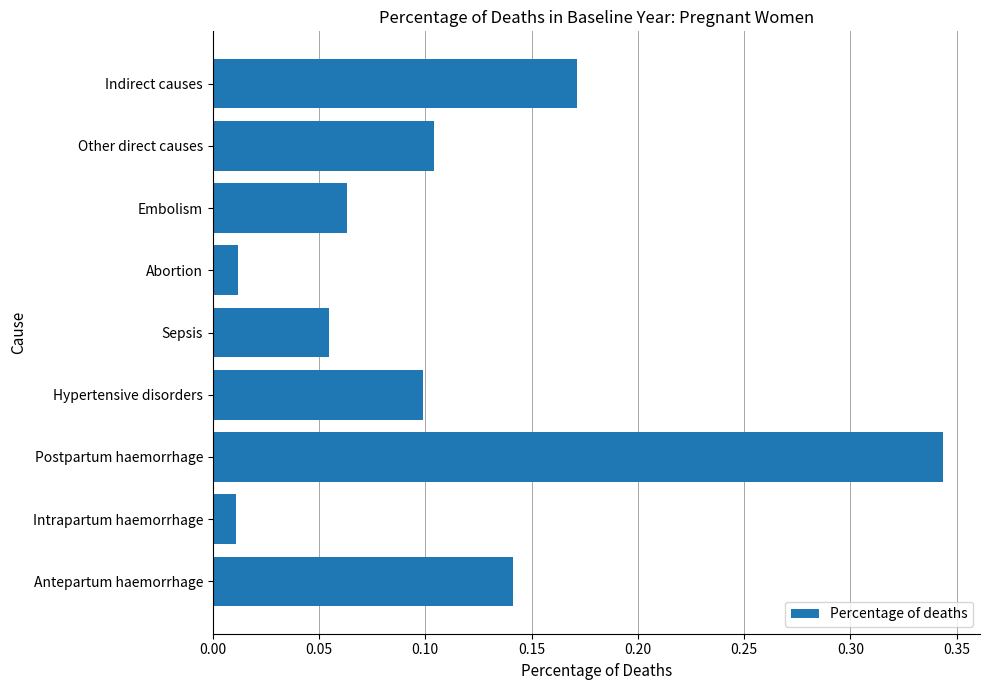

What is the sum of all values?

1.0